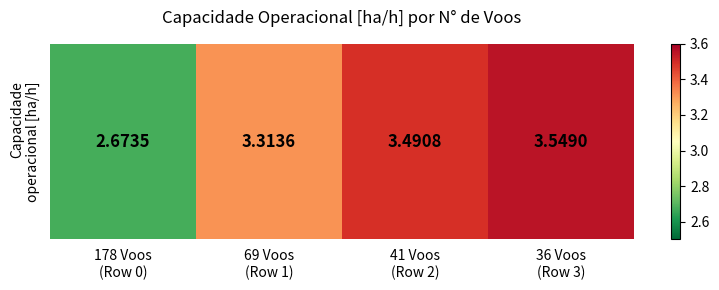

Which label corresponds to the smallest value in the chart?

178 Voos
(Row 0)